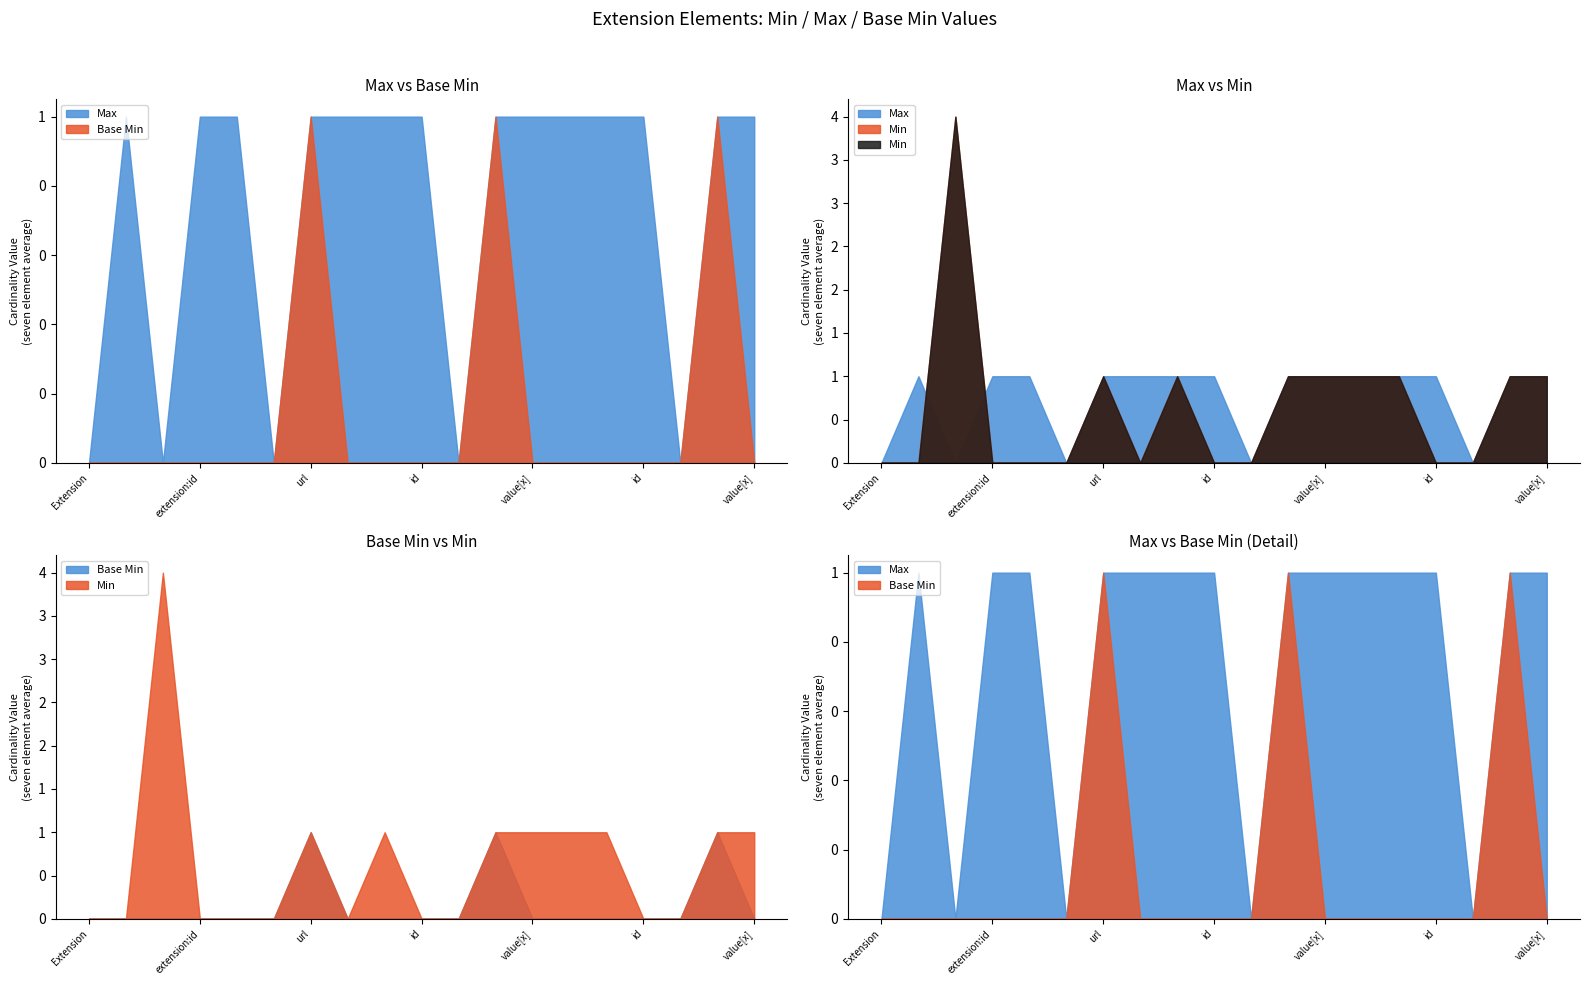

Reading left to right, list all the values displayed in this chart.

Max: 0	1	0	1	1	0	1	1	1	1	0	1	1	1	1	1	0	1	1
Base Min: 0	0	0	0	0	0	1	0	0	0	0	1	0	0	0	0	0	1	0
Min: 0	0	4	0	0	0	1	0	1	0	0	1	1	1	1	0	0	1	1